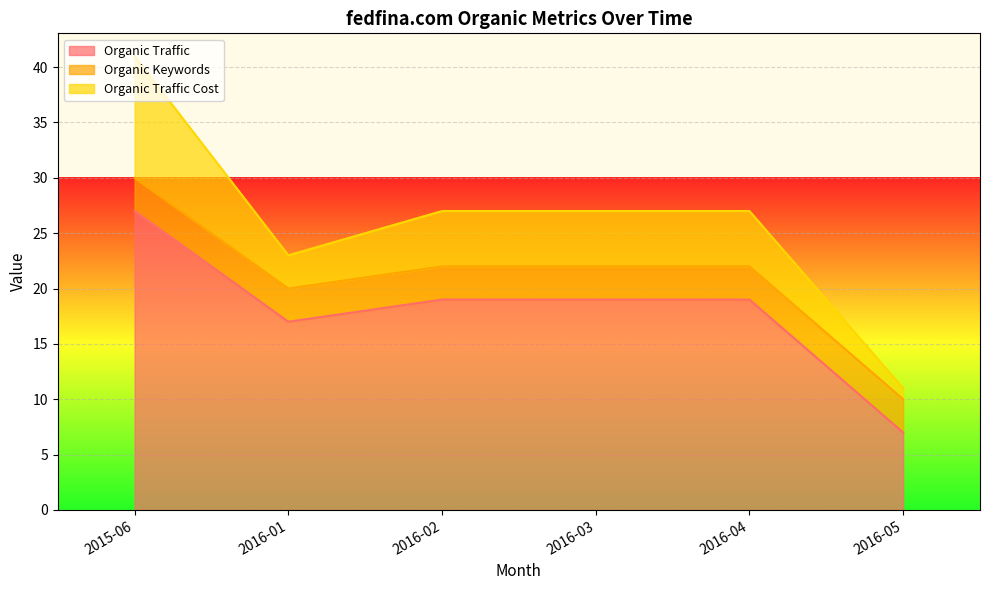

At which category does the chart reach its peak across all series?

2015-06